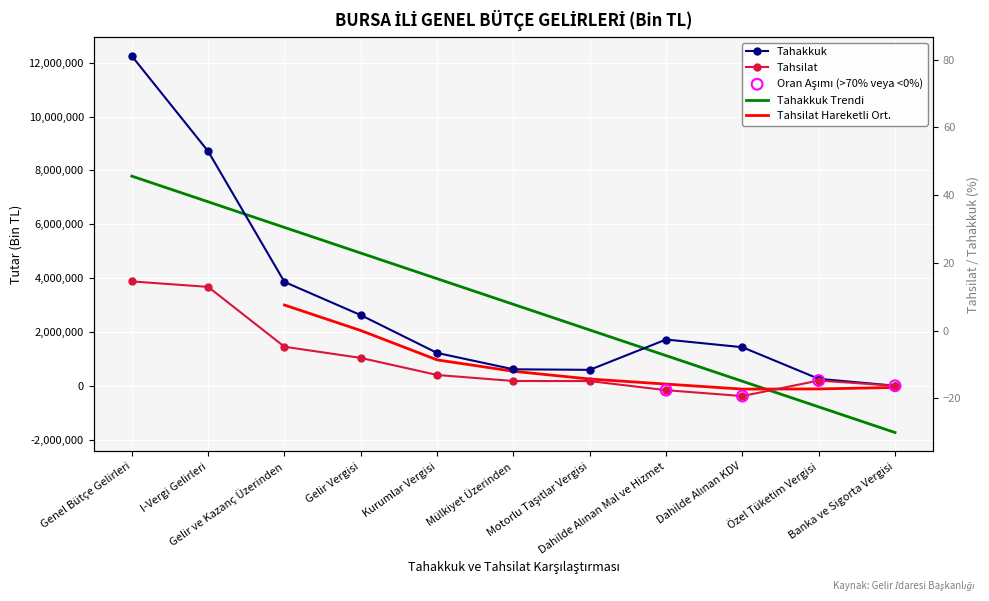

Which series reaches the minimum Y coordinate?

Tahsilat